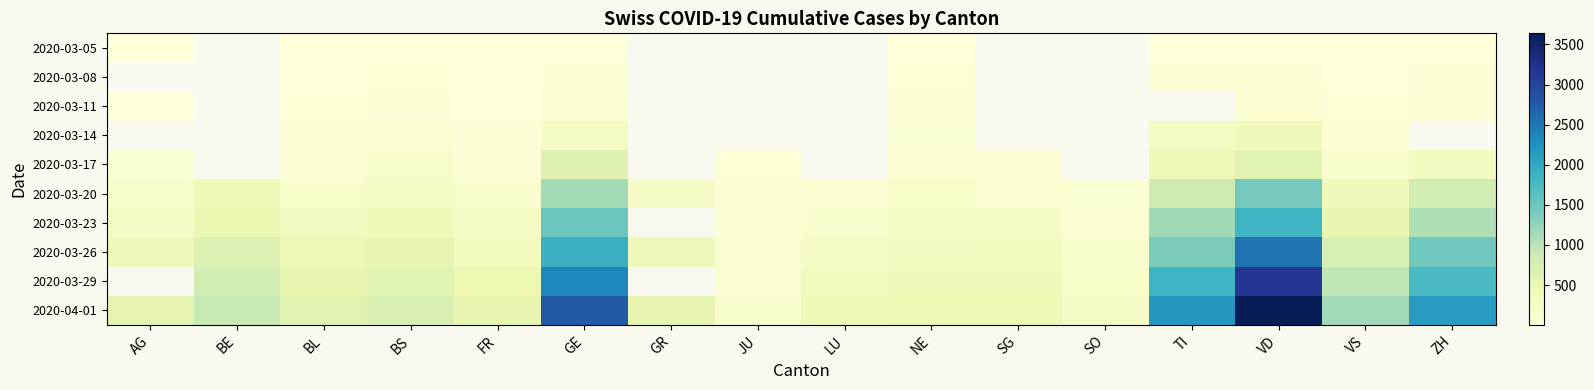

Count the number of data series in this chart.

10